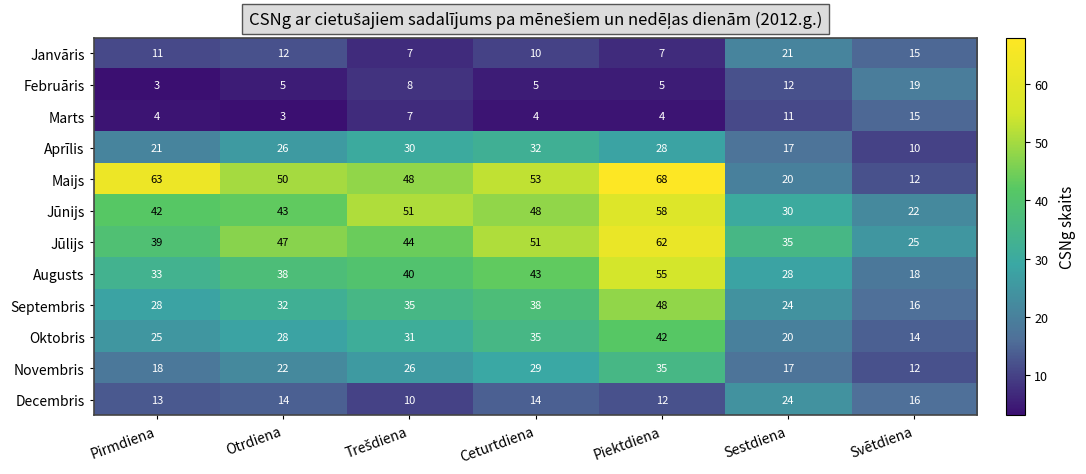

Rank the series by their maximum value, from lowest to highest.

Marts, Februāris, Janvāris, Decembris, Aprīlis, Novembris, Oktobris, Septembris, Augusts, Jūnijs, Jūlijs, Maijs